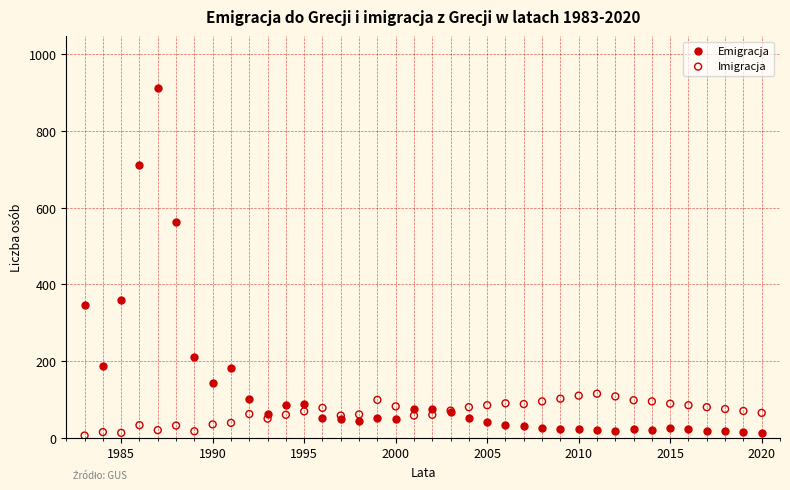

Which series reaches the maximum Y coordinate?

Emigracja